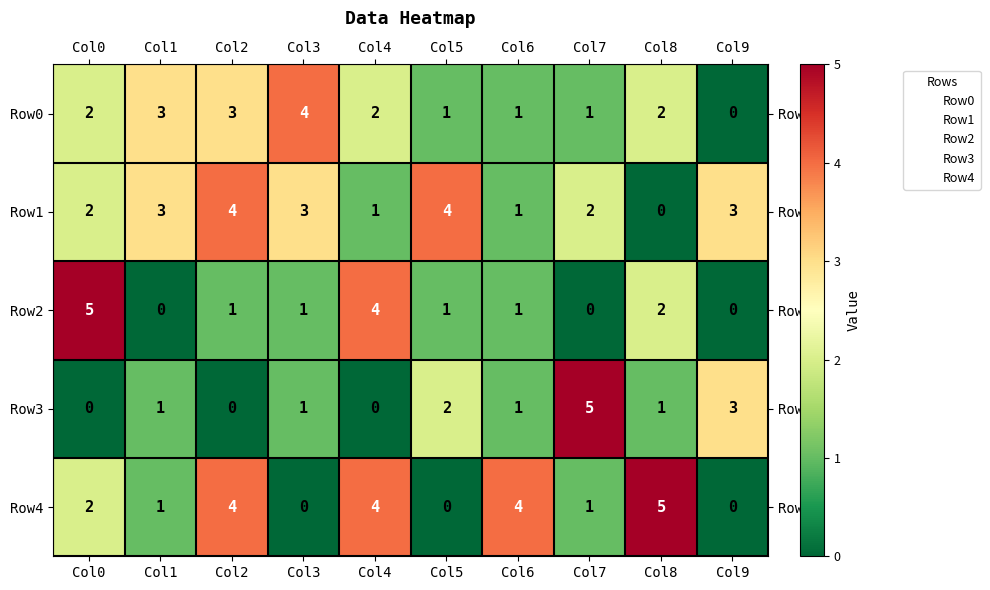

What is the spread (max minus min) of values at Col4?

4